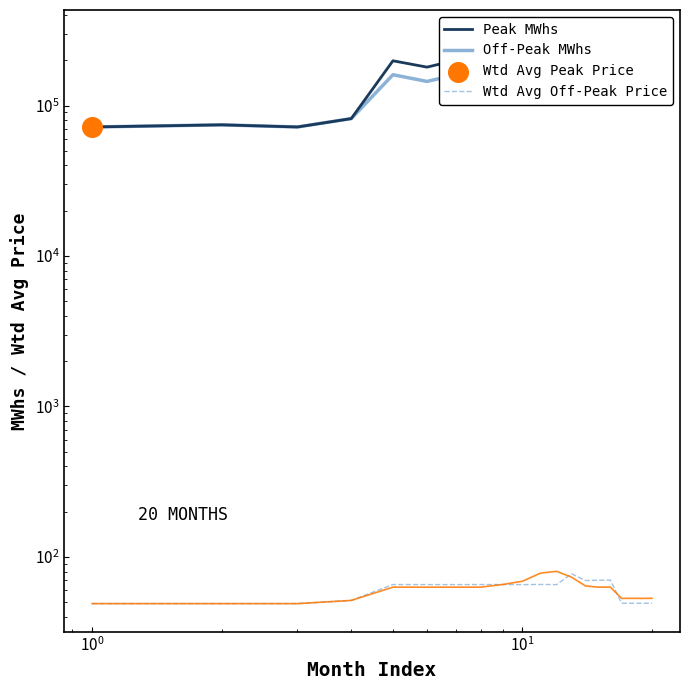

Which series has the widest spread of Y values?

Peak MWhs